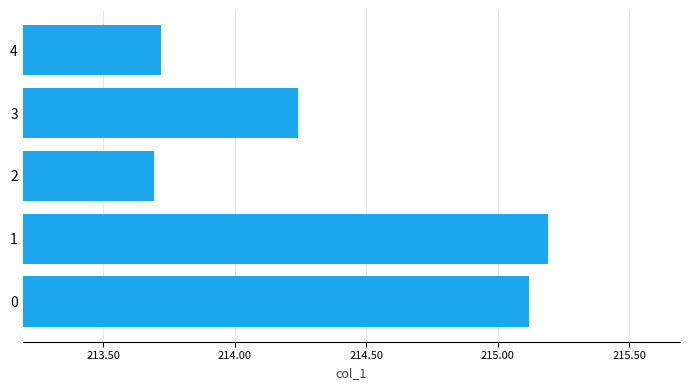

What is the average value?

214.4